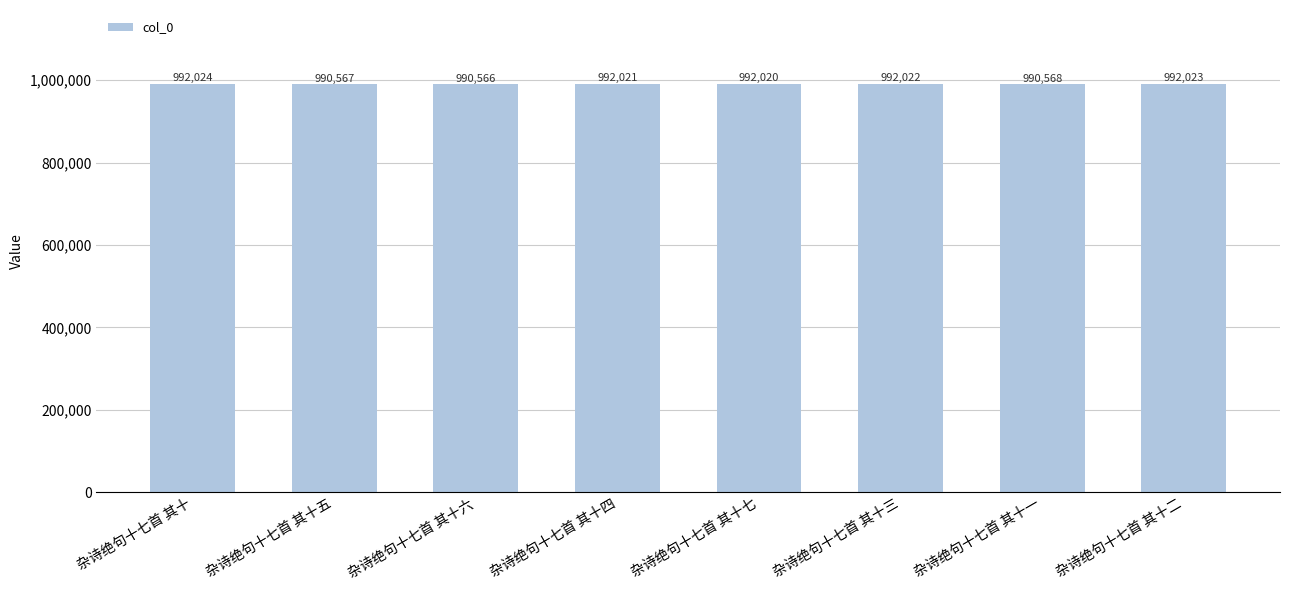

What is the ratio of the value at 杂诗绝句十七首 其十七 to the value at 杂诗绝句十七首 其十二?

1.0